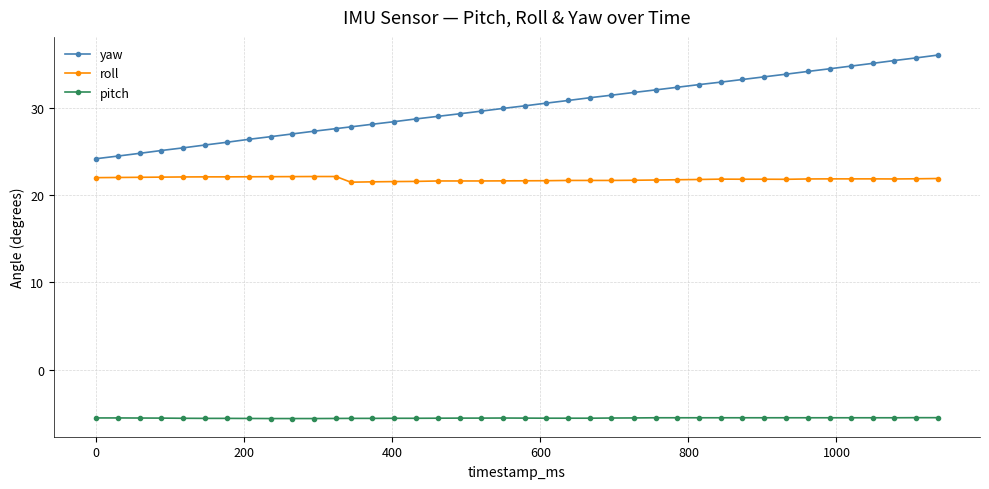

True or false: roll and pitch cross at least once.

False